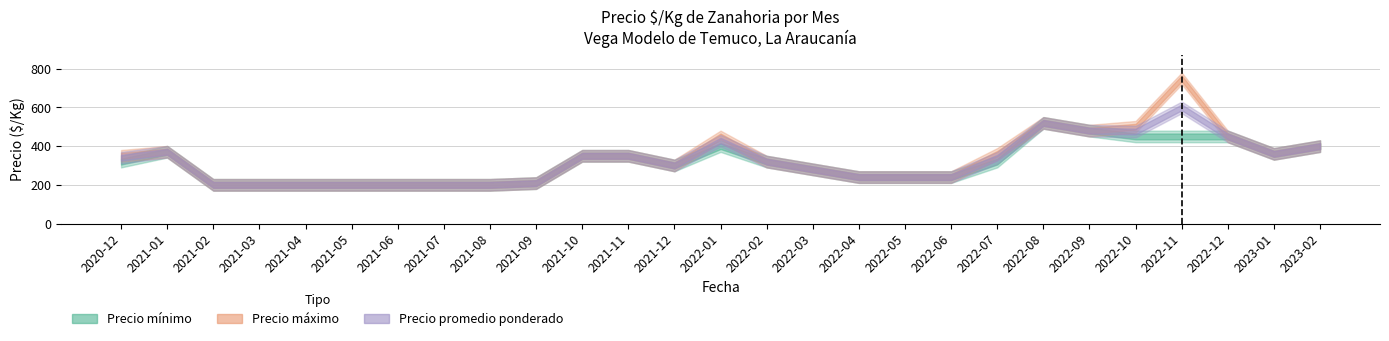

How many interior local peaks does the Precio mínimo series have?

3